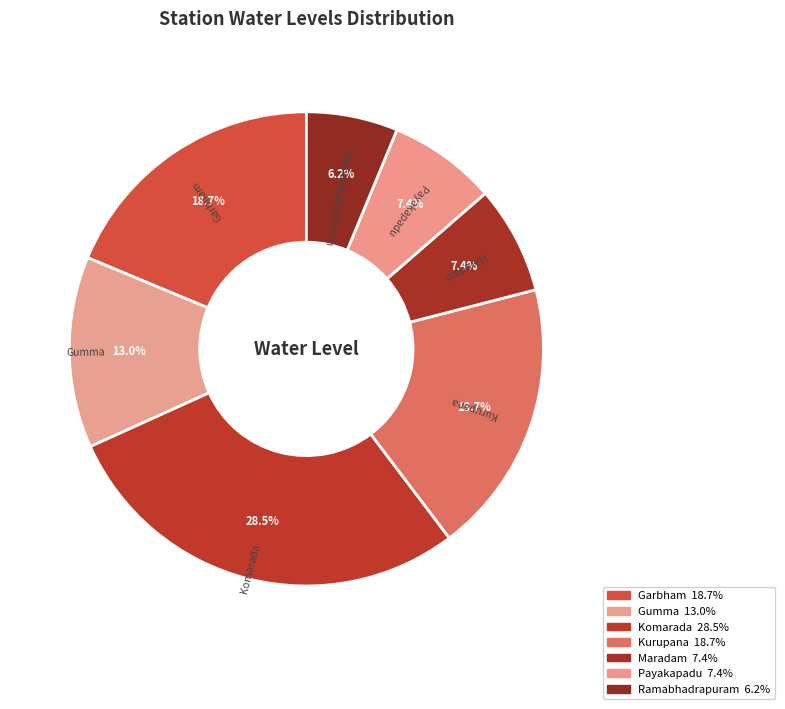

What is the ratio of the value at Garbham to the value at Gumma?

1.4